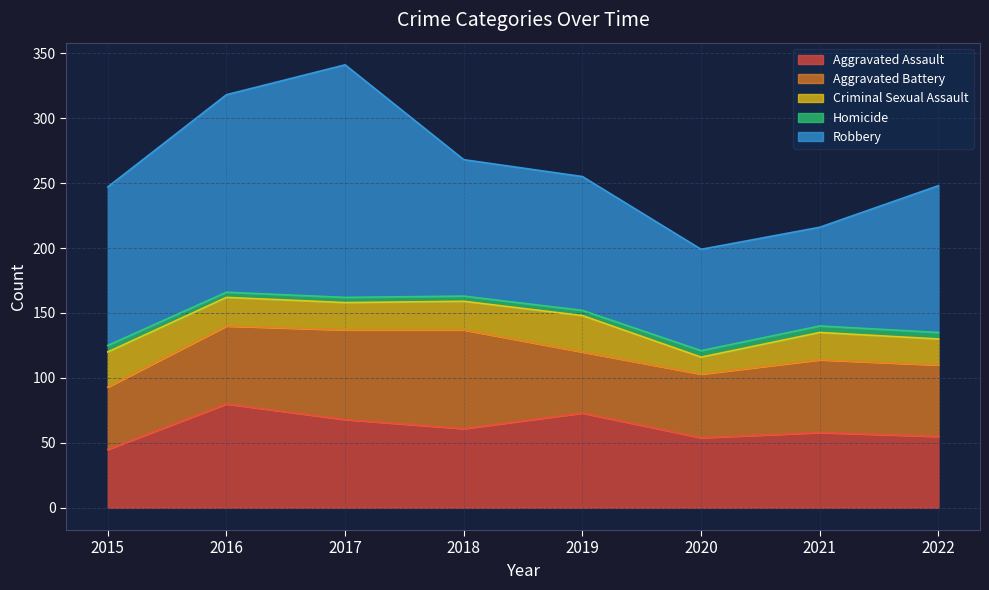

Reading left to right, transcribe all the data shown in this chart.

Aggravated Assault: 45	80	68	61	73	54	58	55
Aggravated Battery: 48	60	69	76	47	49	56	55
Criminal Sexual Assault: 27	22	21	22	28	13	21	20
Homicide: 5	4	4	4	4	5	5	5
Robbery: 122	152	179	105	103	78	76	113